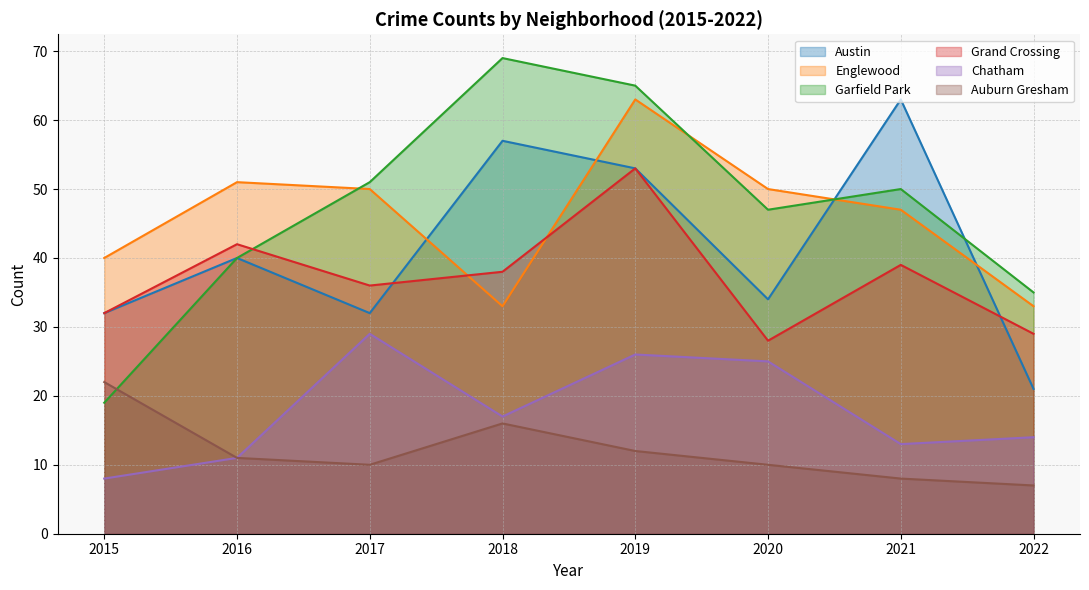

How many Grand Crossing values are between 32 and 42?

5